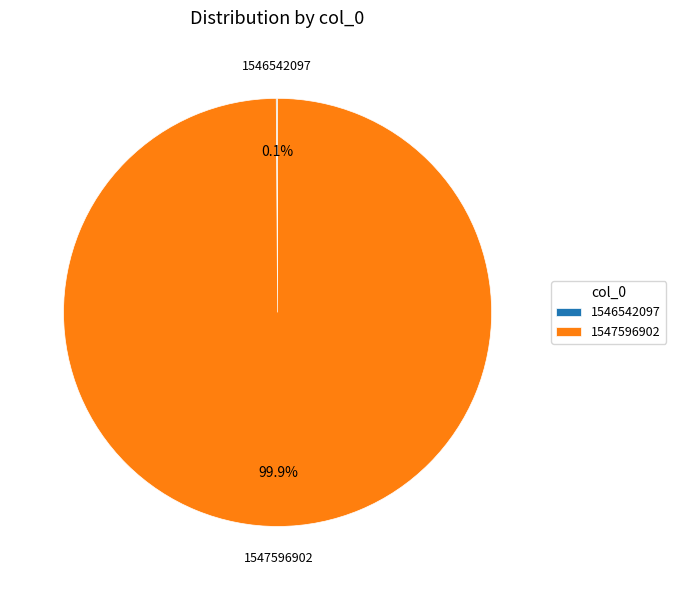

To the nearest percent, what portion does 1547596902 represent?

100%